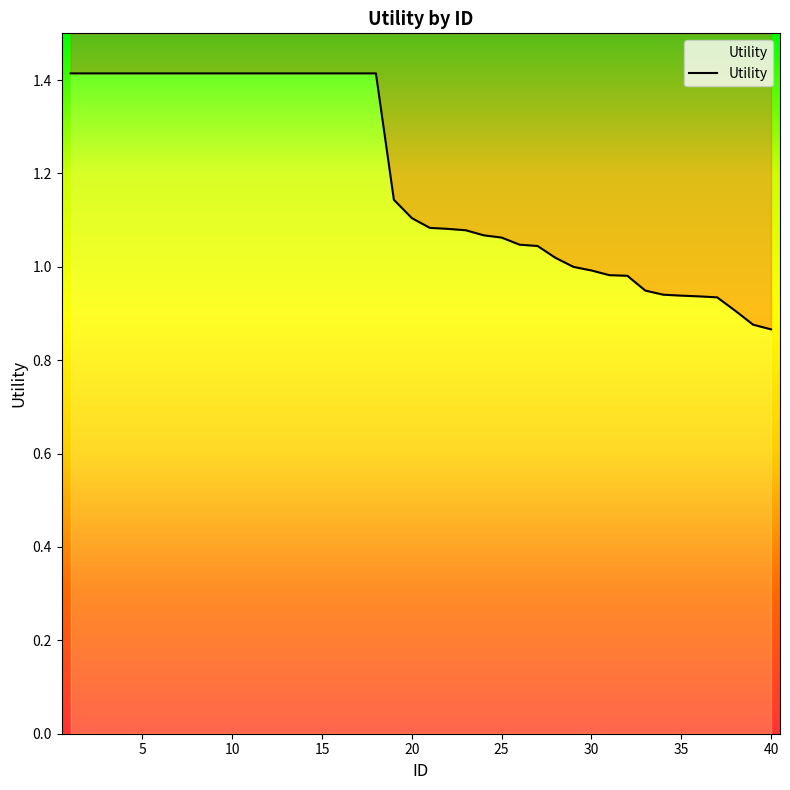

Is this an area chart (filled region under the line)?

No